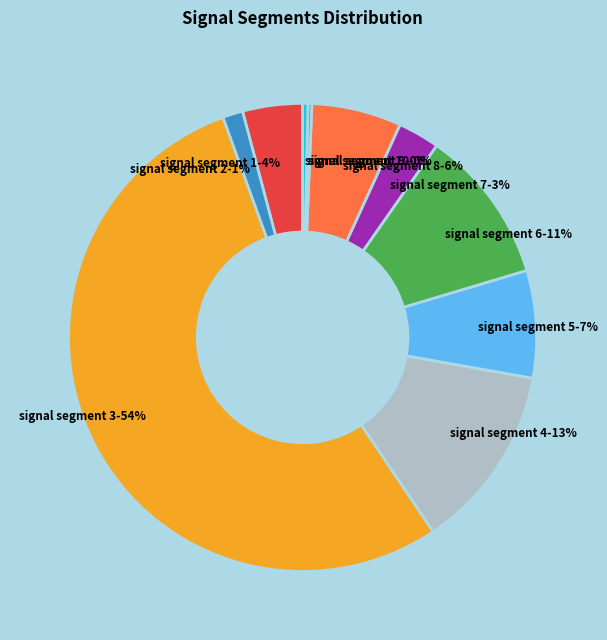

What percentage is the signal segment 4 slice, to the nearest percent?

13%